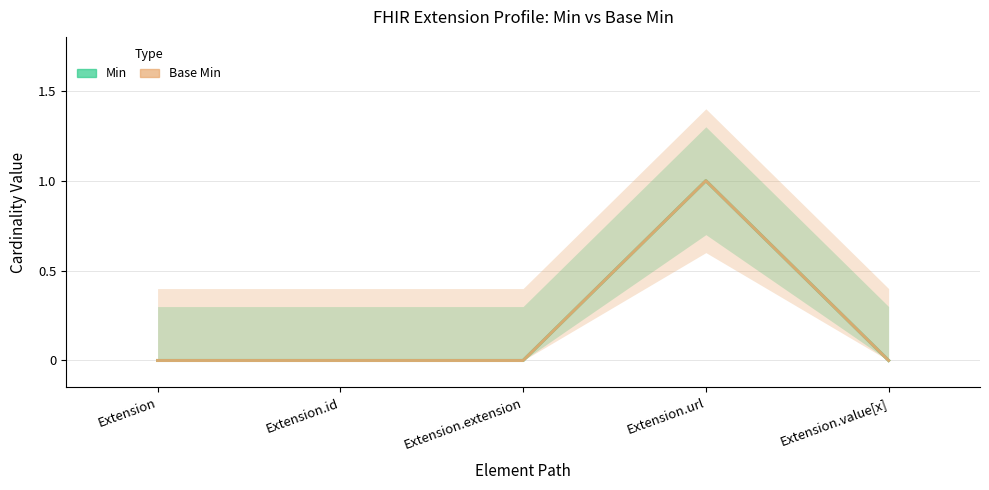

Does the chart have visible grid lines?

Yes